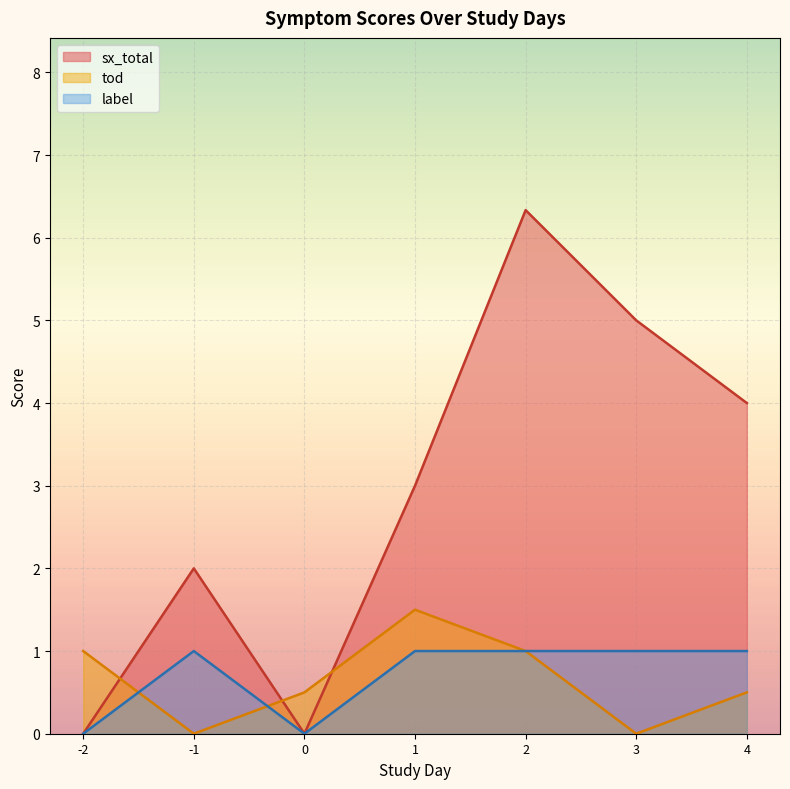

True or false: tod and sx_total intersect in this chart.

True